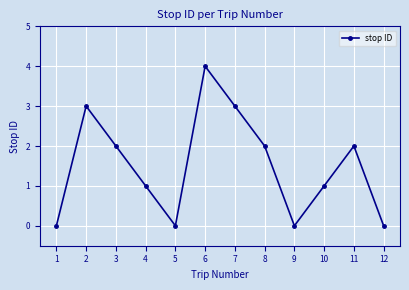

Where is the first local minimum?

5